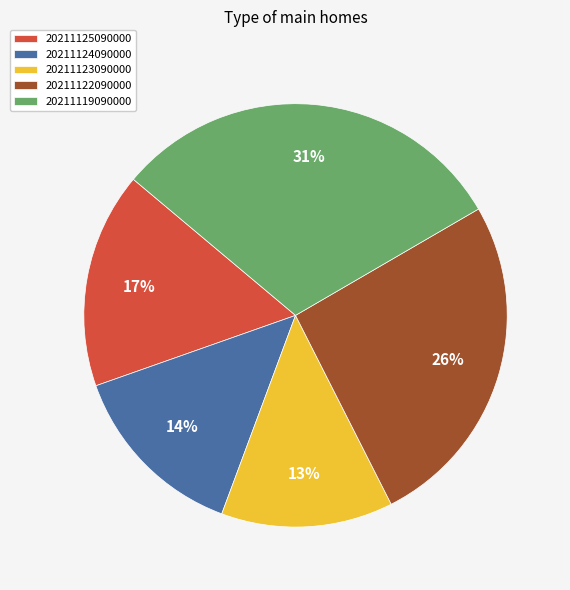

Does 20211125090000 represent more than half of the total?

No